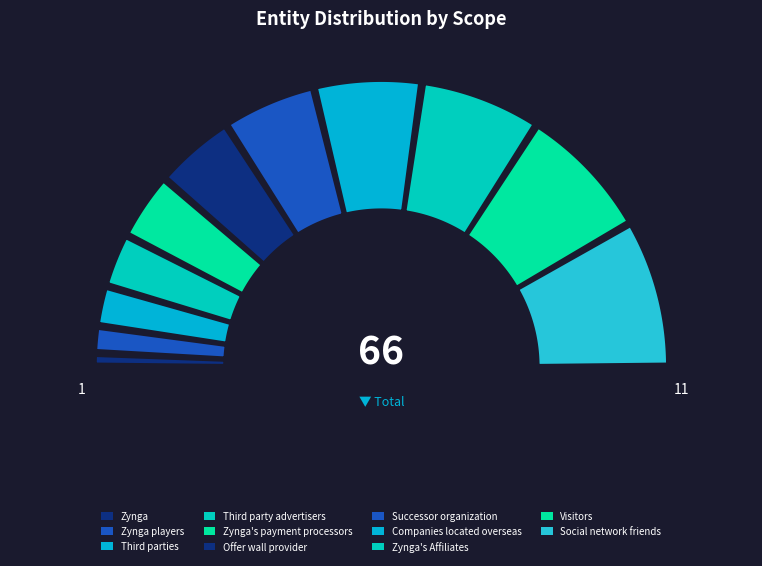

To the nearest percent, what is the difference between the largest and smallest slice percentages?

15%